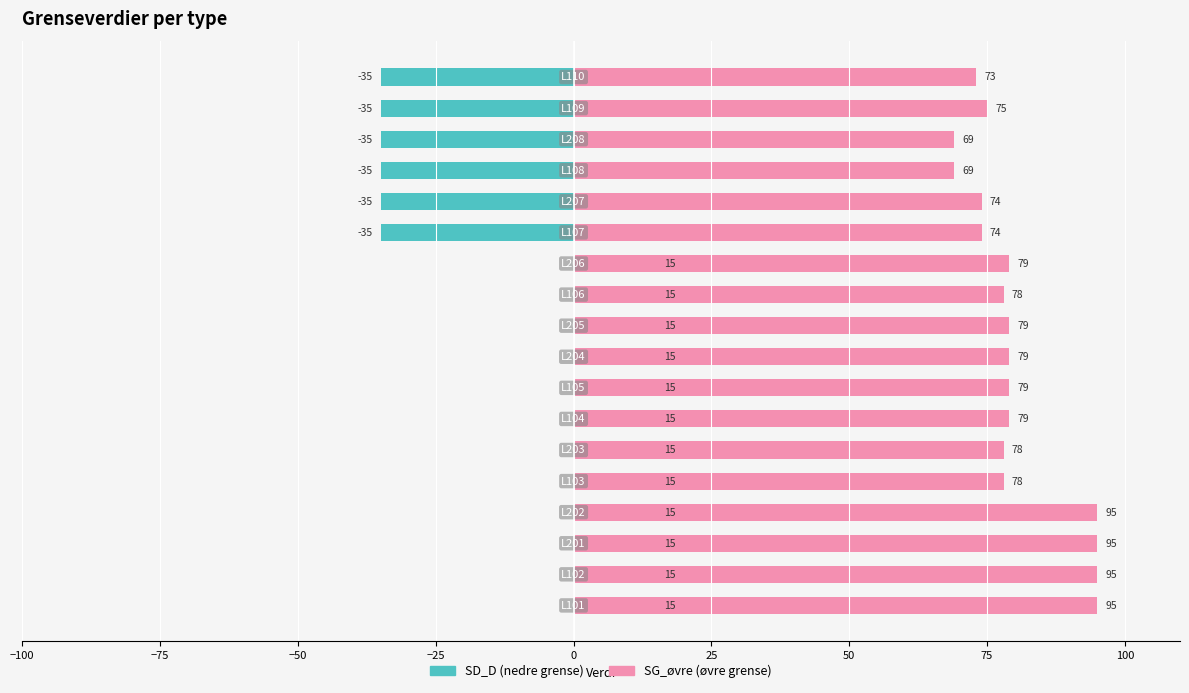

What is the maximum value for SD_D?

15